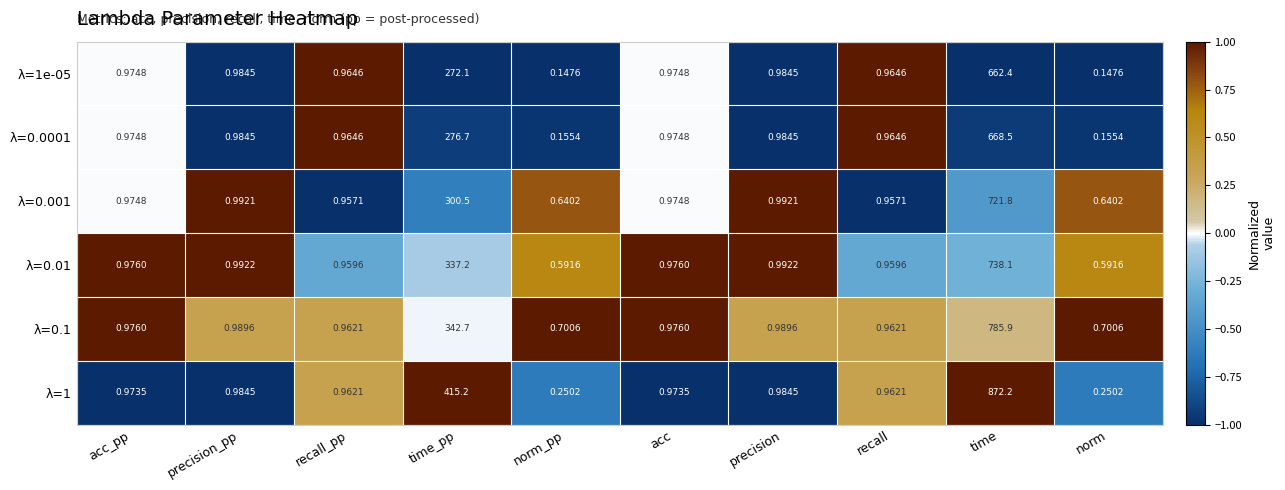

At which category is the sum across all series the highest?

time